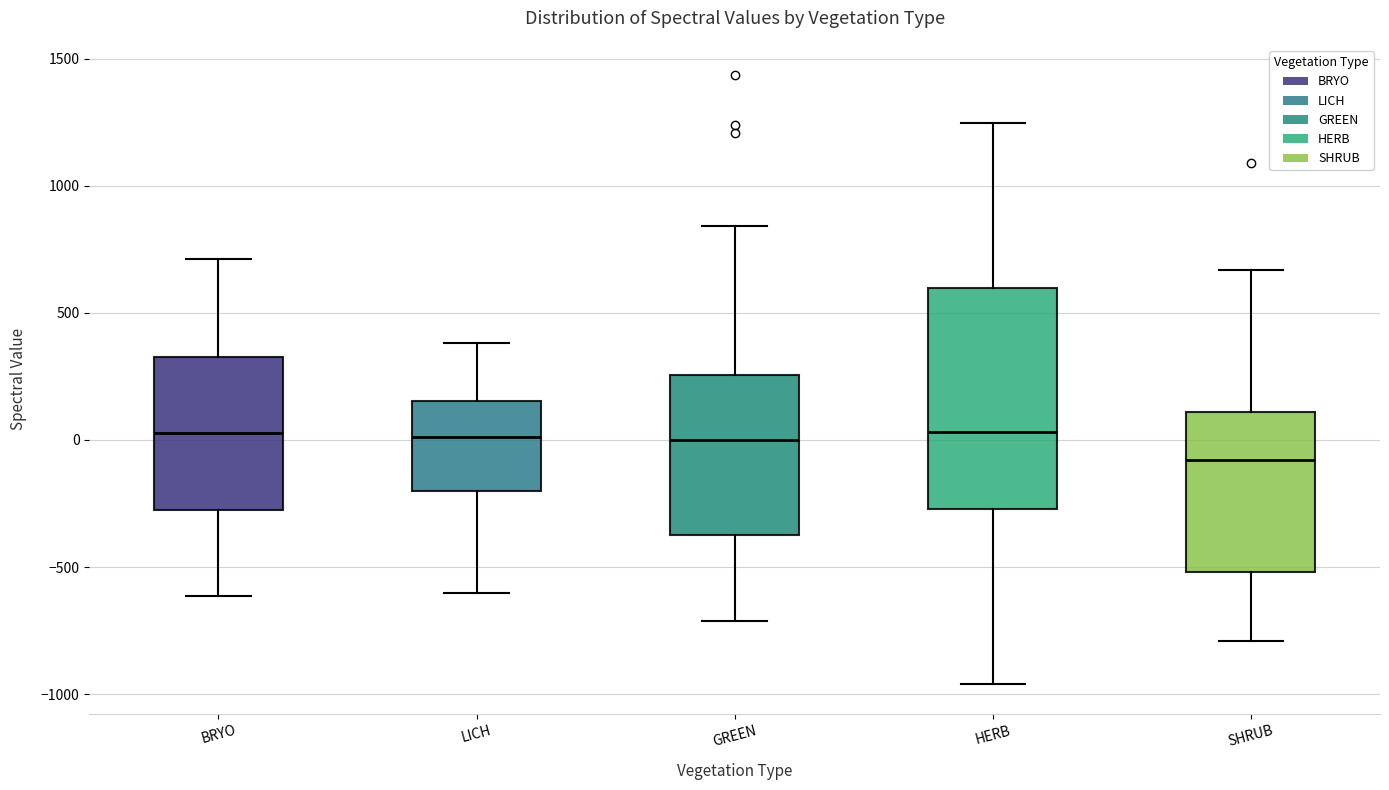

Where does the upper whisker of the box for GREEN end on the y-axis? The values are not printed on the chart, so give them approximately, as read against the axis.

850